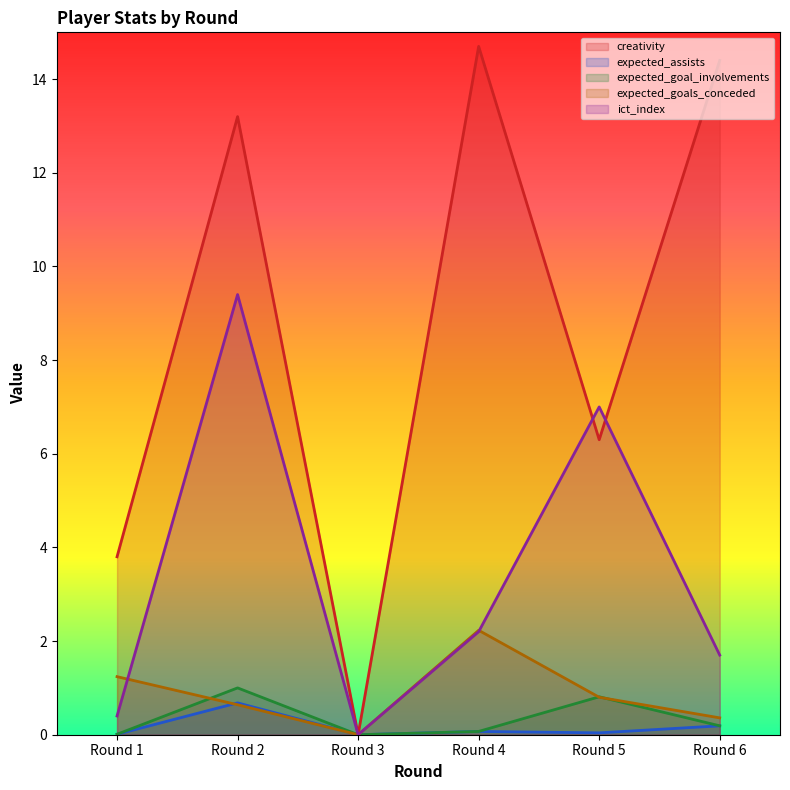

The value of expected_goals_conceded at Round 5 is 0.8. True or false?

True